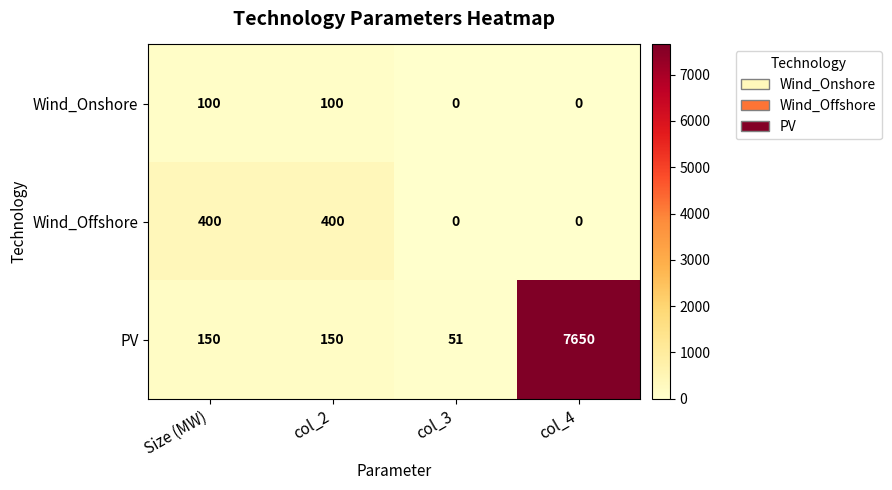

True or false: PV has a value of 7650 at col_4.

True